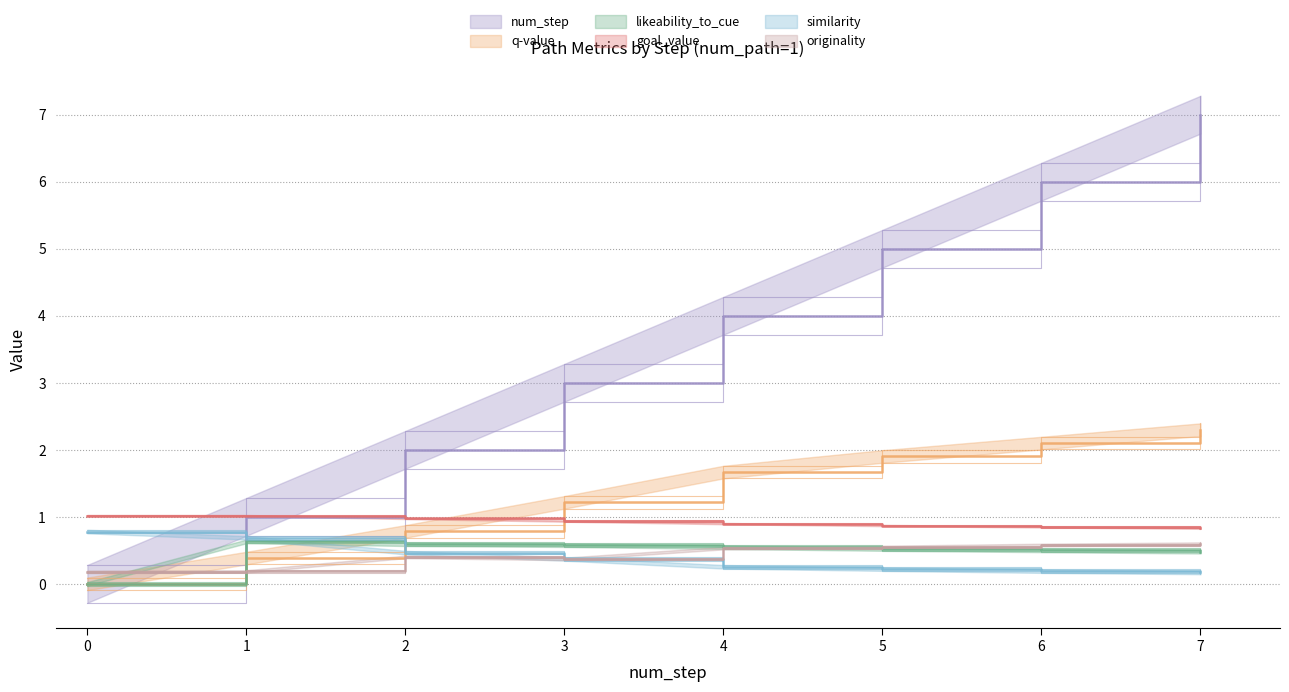

Does the chart have visible grid lines?

Yes